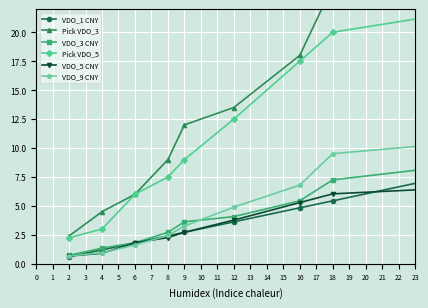

What is the maximum value shown in the chart?

48.0